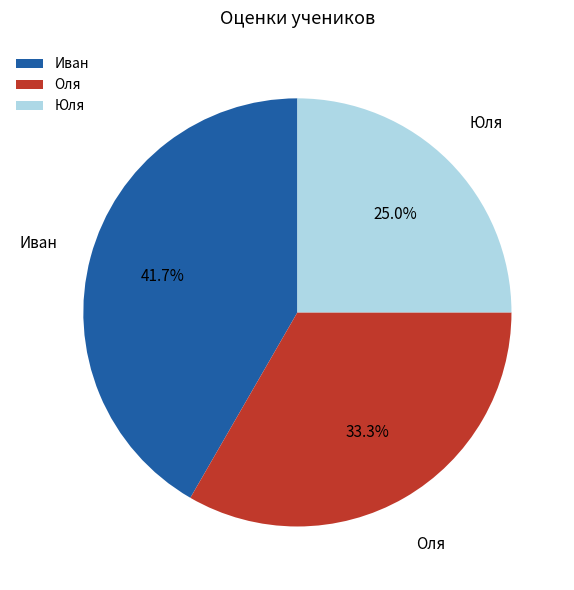

Approximately how many times larger is the value at Юля compared to Иван?

0.6